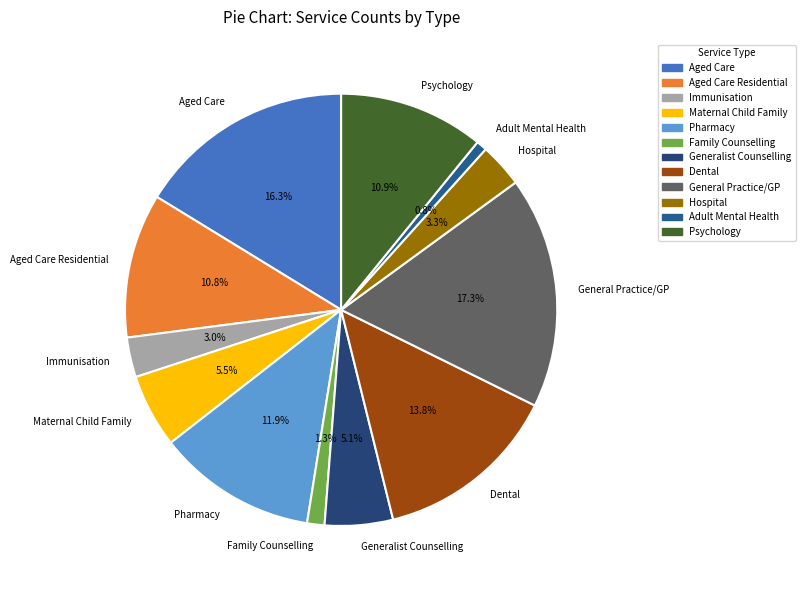

Do Family Counselling and Hospital together represent more than half of the pie?

No